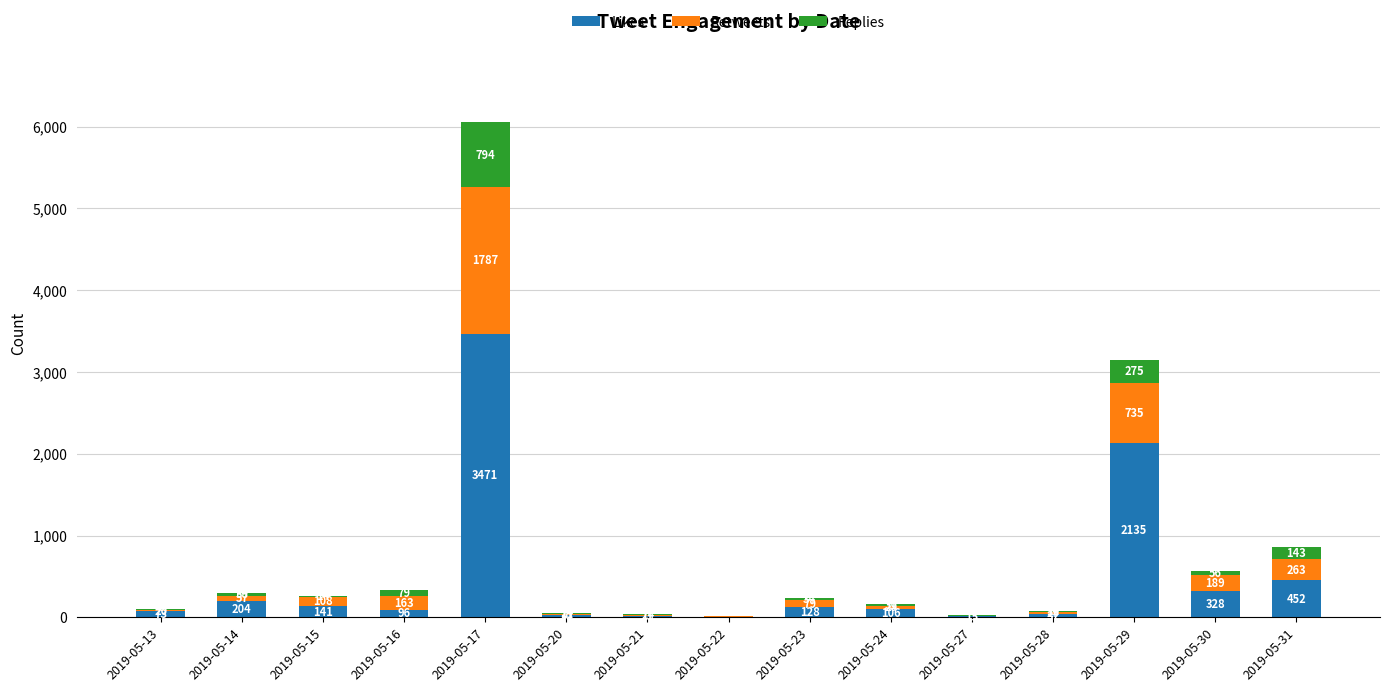

What is the highest value of the Likes series?

3471